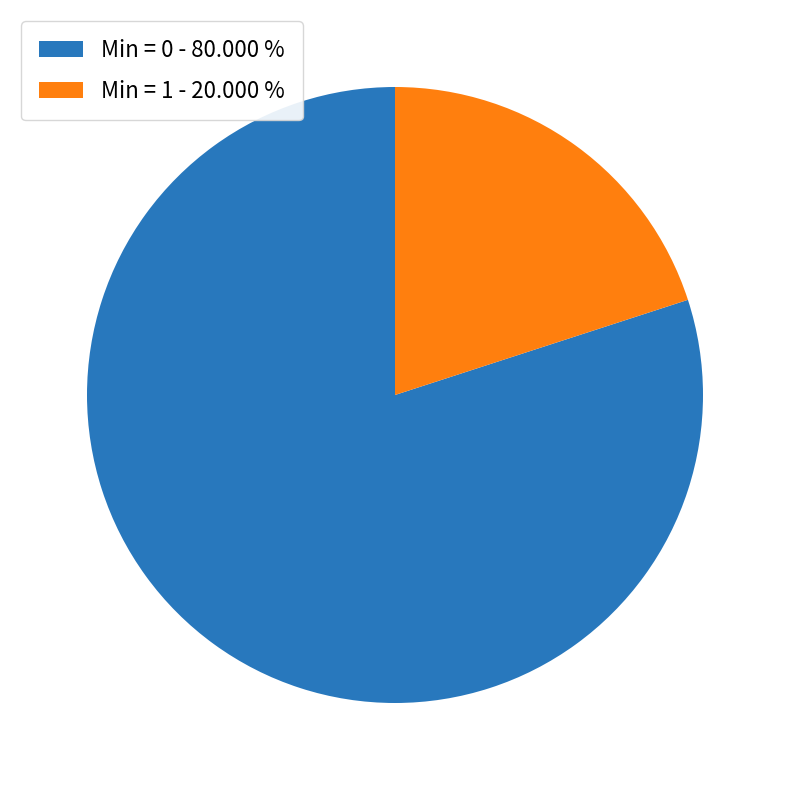

Is there any slice that represents more than half of the pie?

Yes